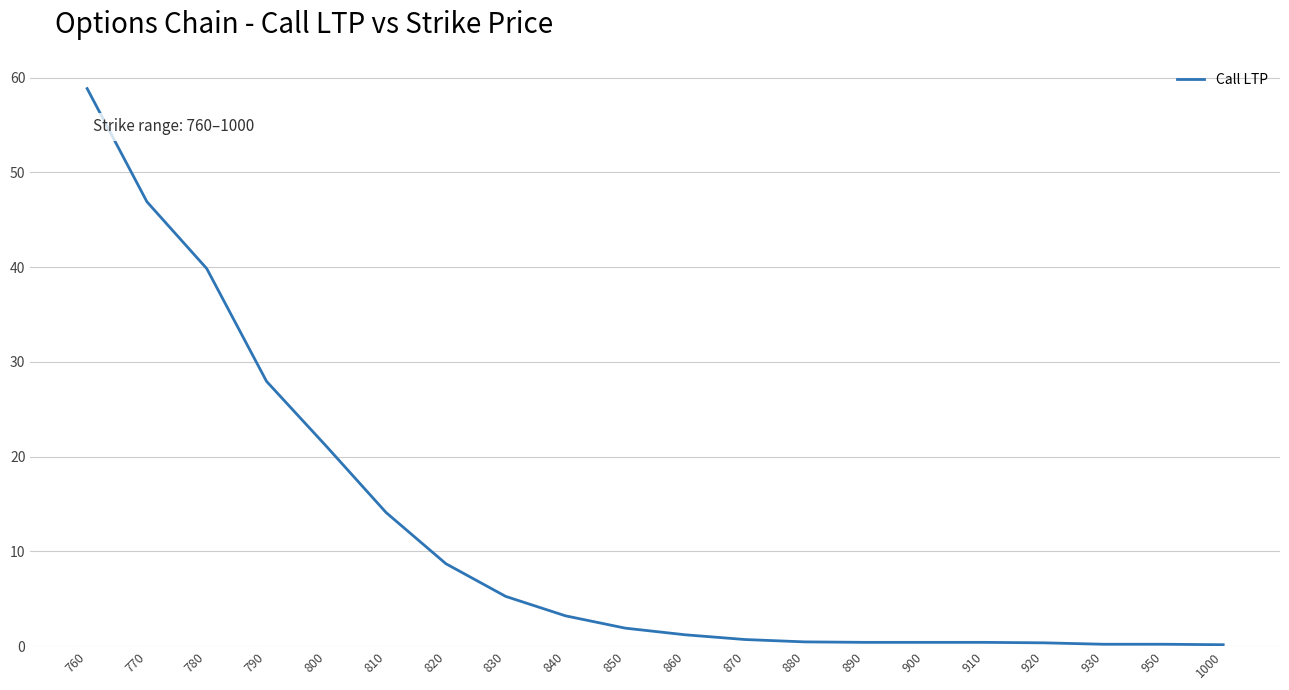

Read the value at 770.

46.9